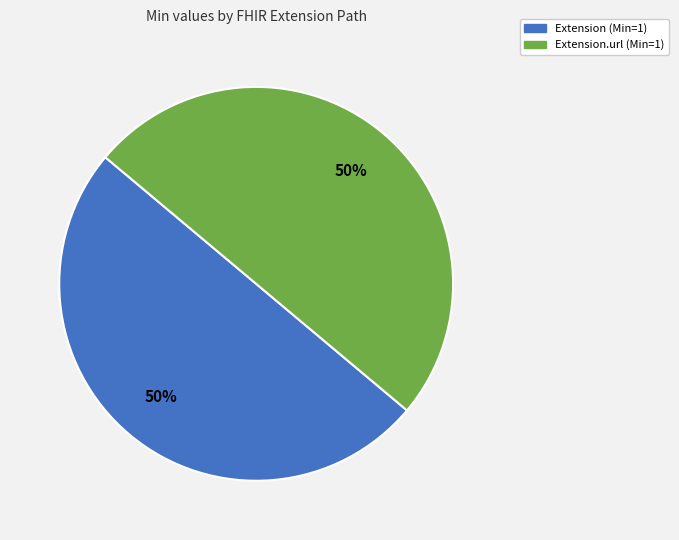

To the nearest percent, what is the average slice percentage?

50%